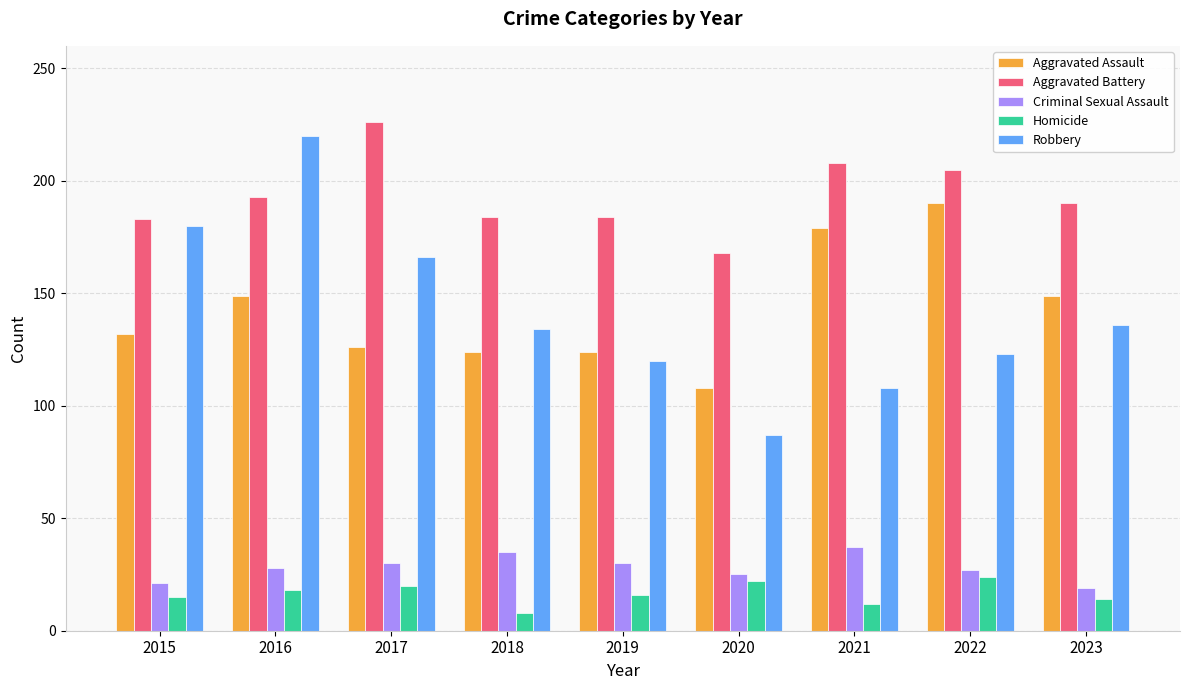

Is it true that Robbery equals 61 at 2015?

False